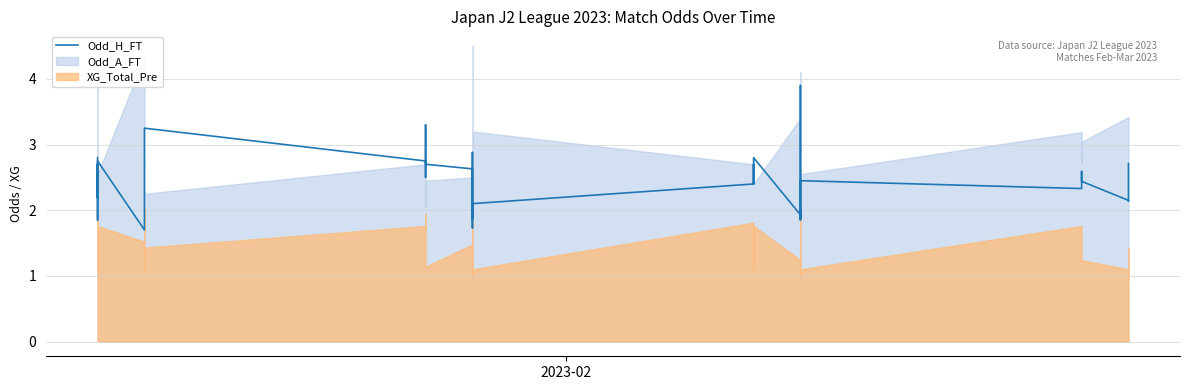

How many data points does each series have?

40